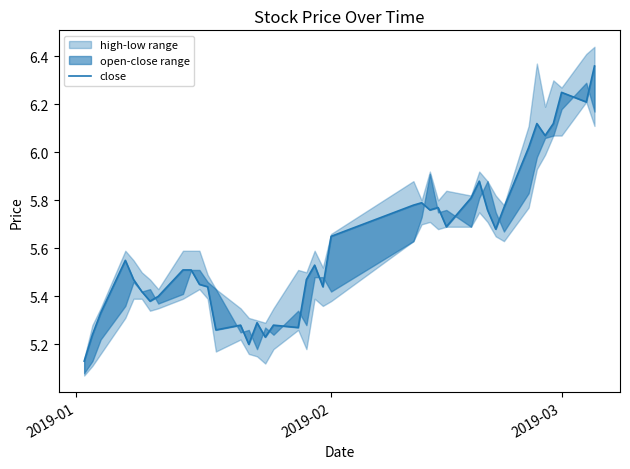

What is the value of the 2nd point from the left?

5.2